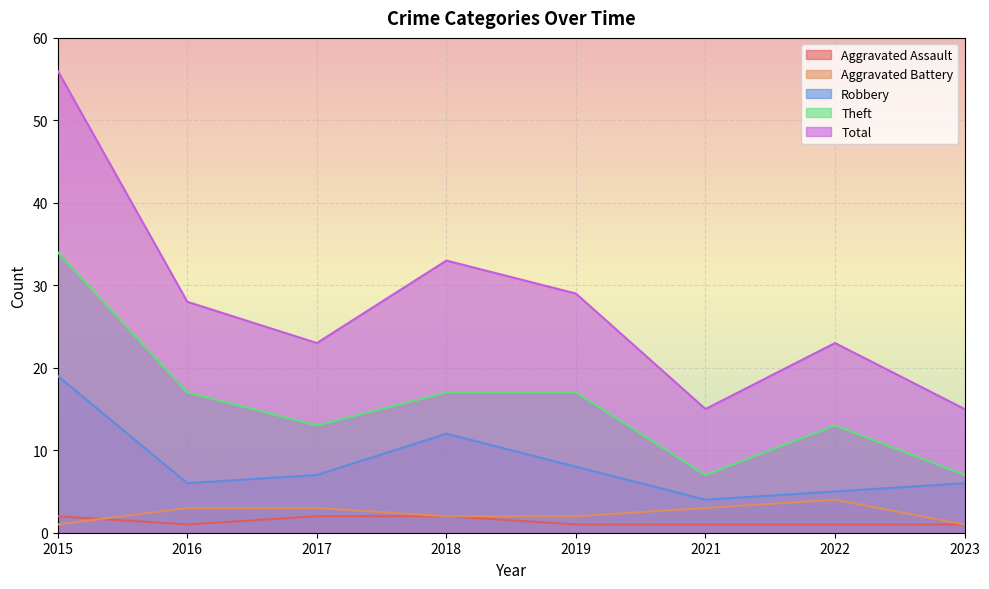

Between 2019 and 2023, which series saw the biggest shift?

Total